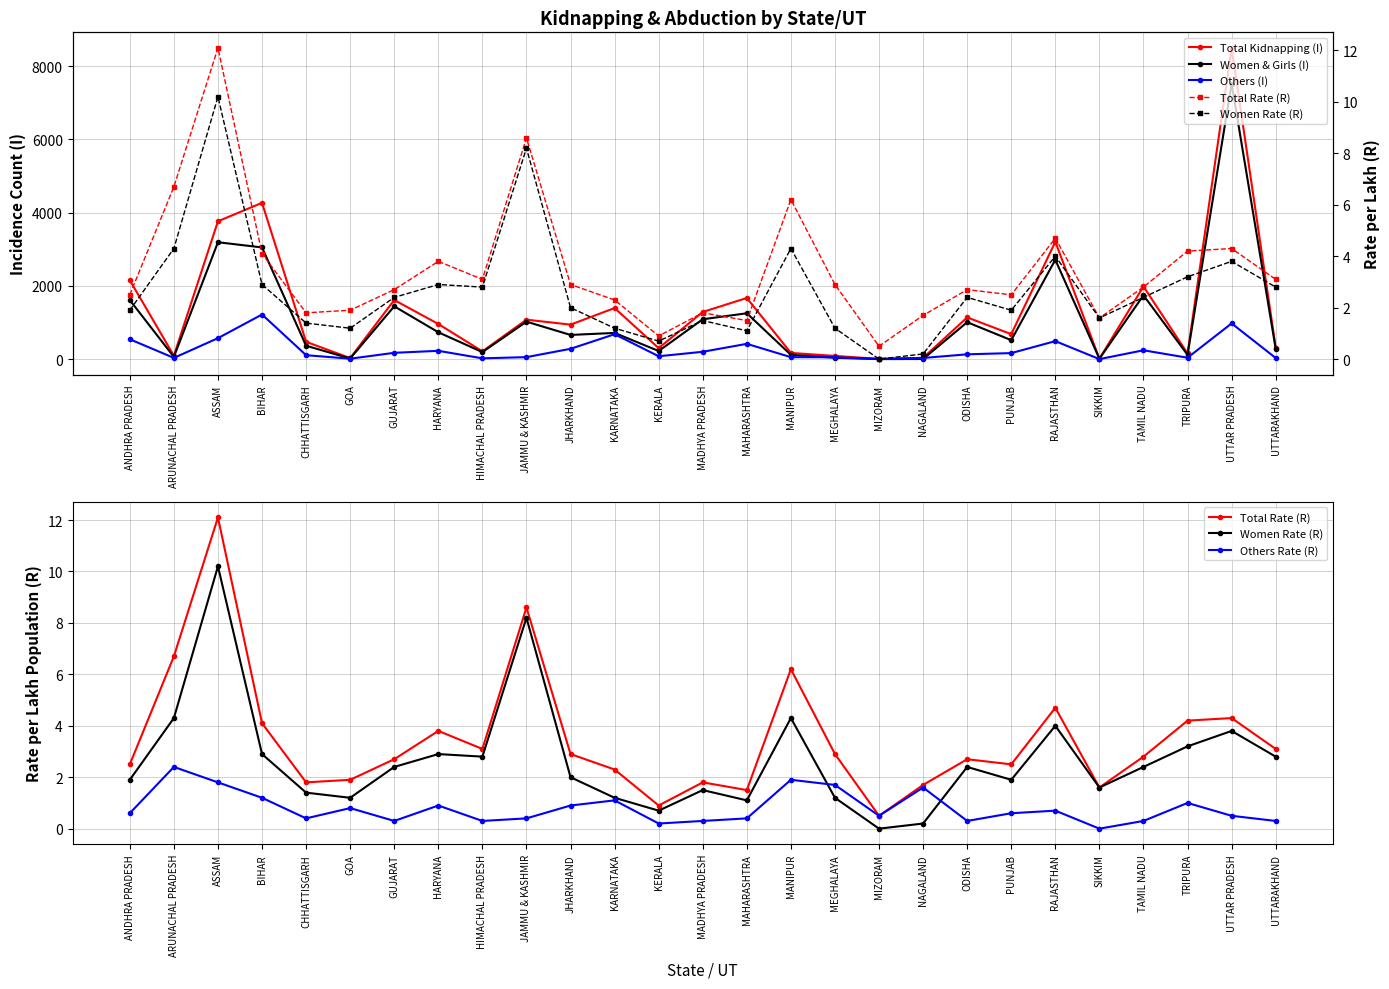

At how many categories does at least one series exceed 4475?

1